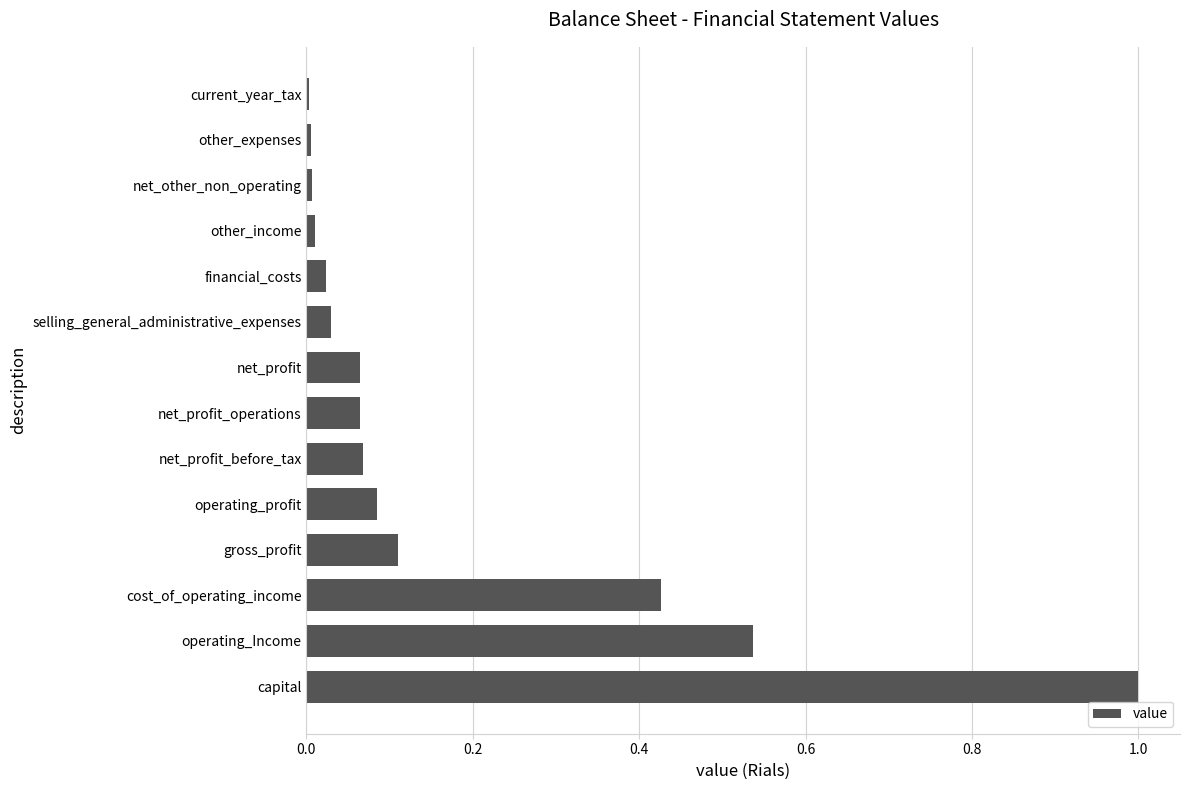

What is the greatest value displayed?

1.0